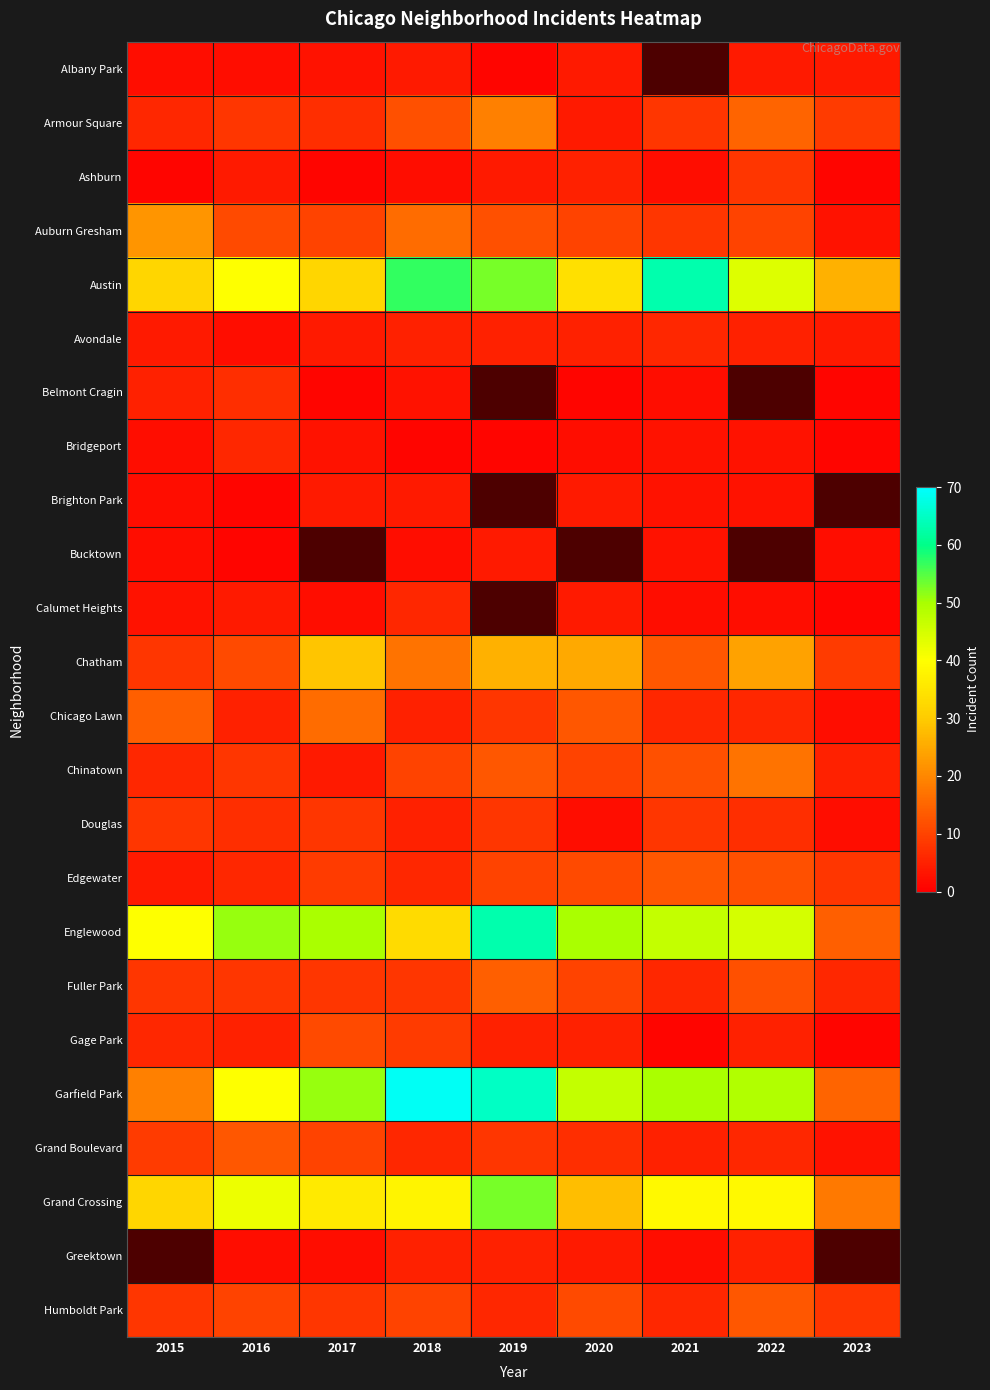

Which series has the largest total across all categories?

Garfield Park